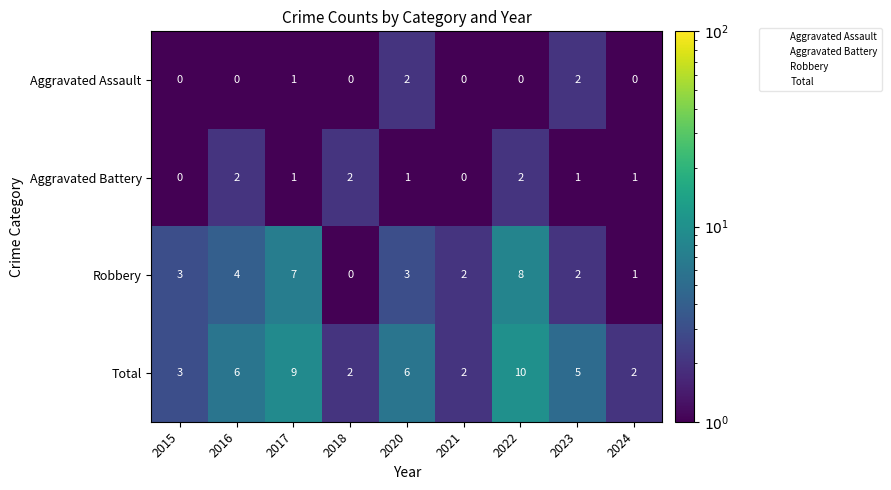

What is the difference between the highest and lowest values at 2018?

2